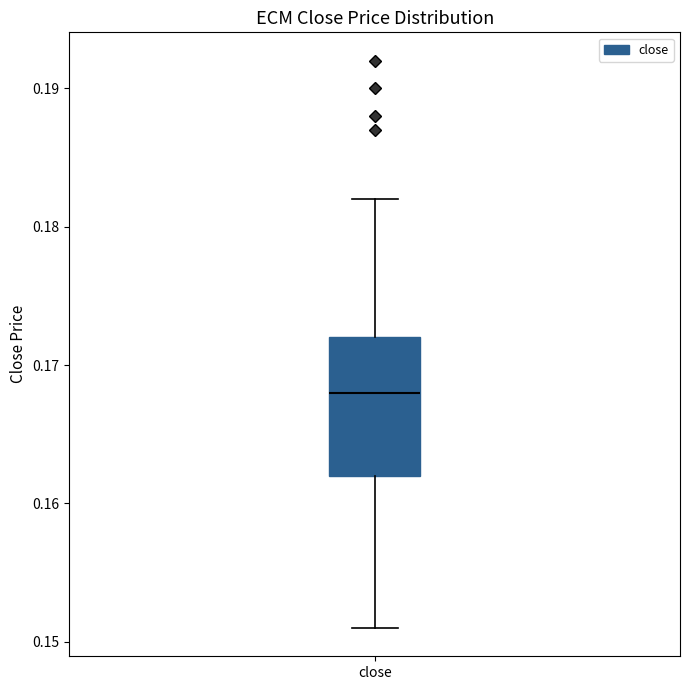

Where does the lower whisker of the box for close end on the y-axis? The values are not printed on the chart, so give them approximately, as read against the axis.

0.151